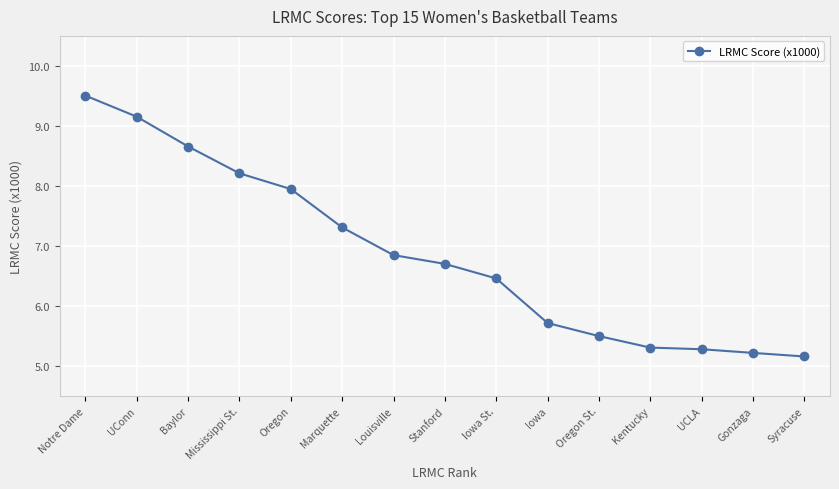

What is the sum of the values at UConn and Oregon St.?

14.7